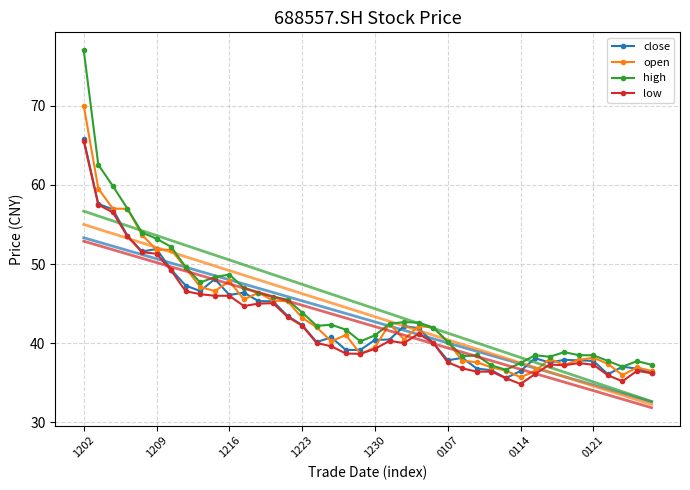

True or false: open has a value of 47.8 at 1216.

True